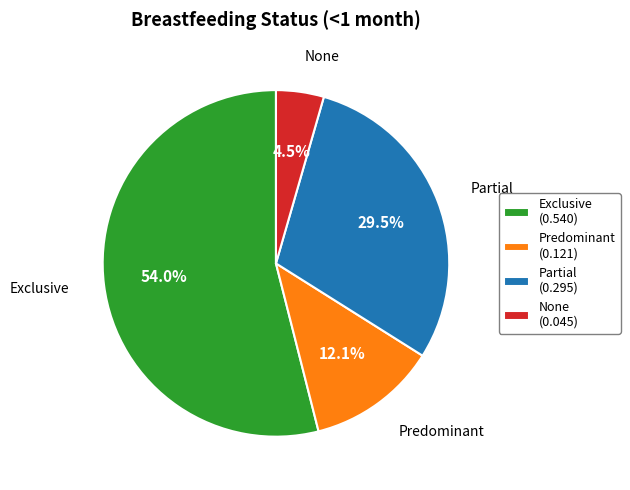

How many segments does this pie chart have?

4